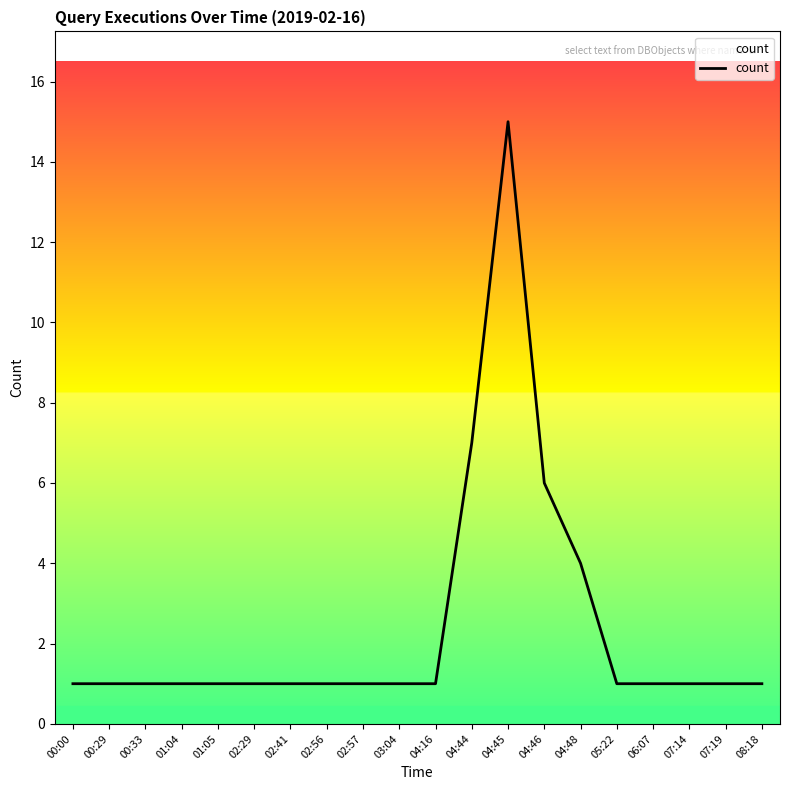

What position from the right is 02:57?

12